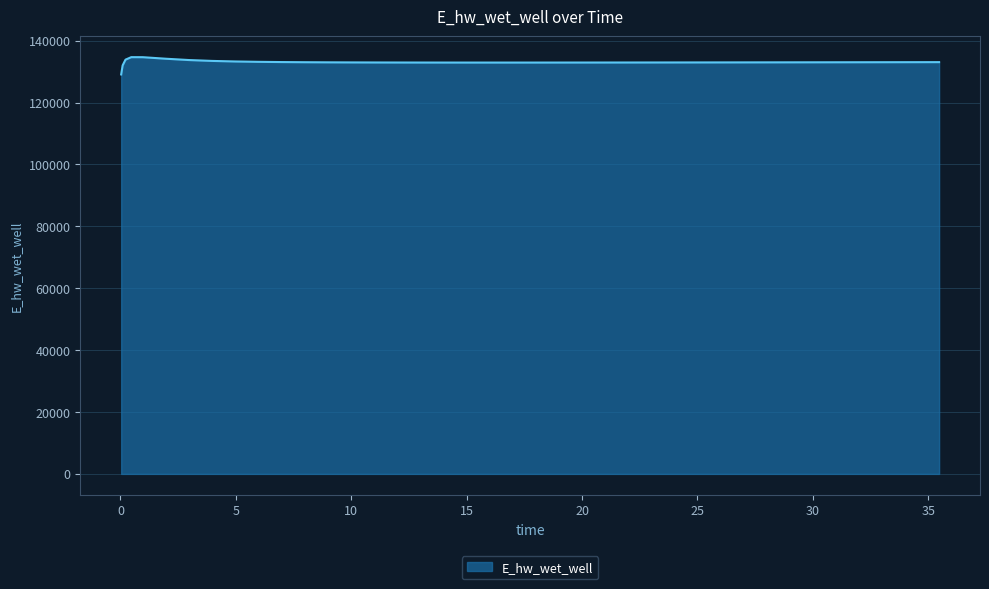

What is the smallest value displayed?

129088.3